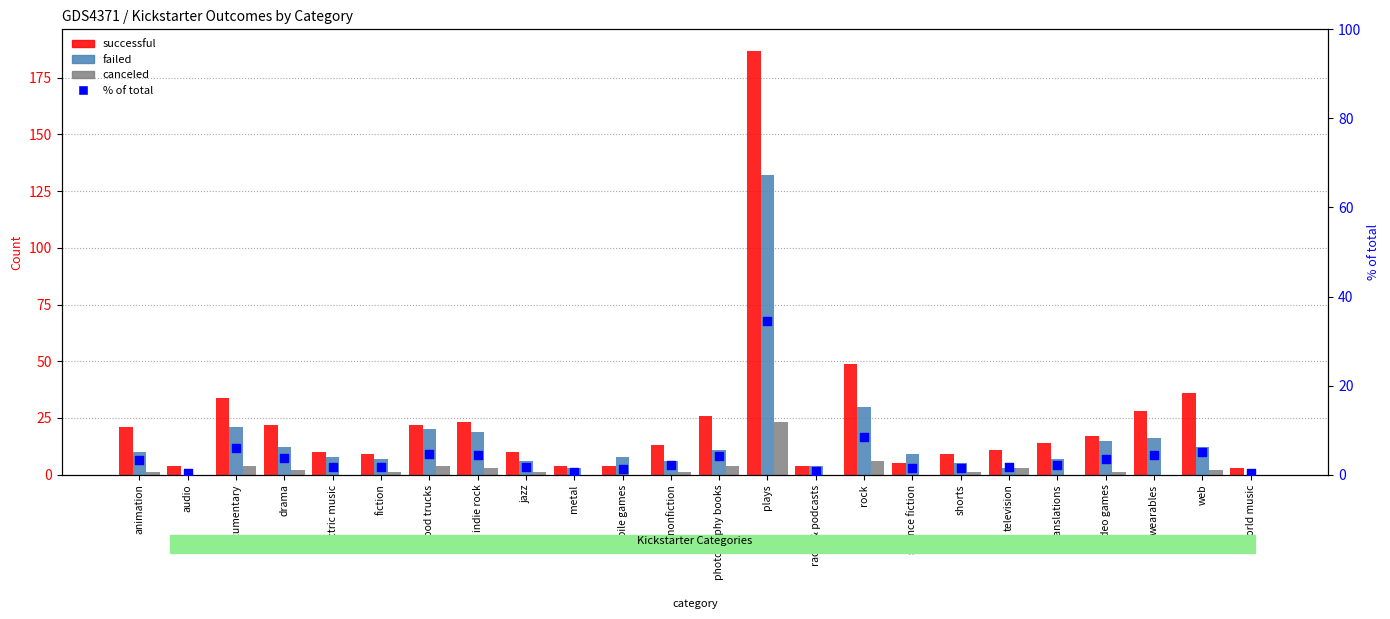

Which series has the widest spread of Y values?

successful